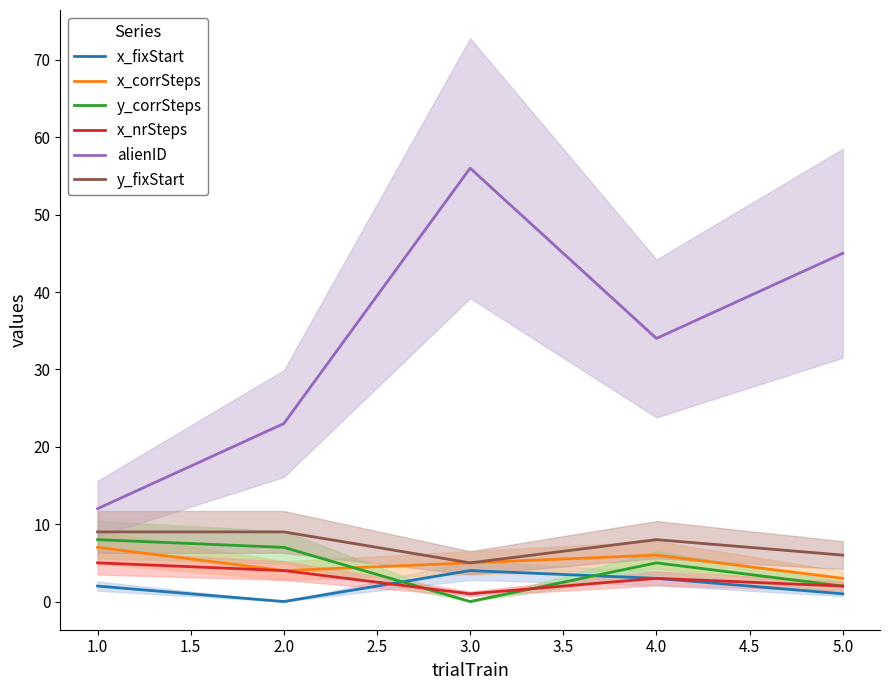

What is the sum of all x_fixStart values?

10